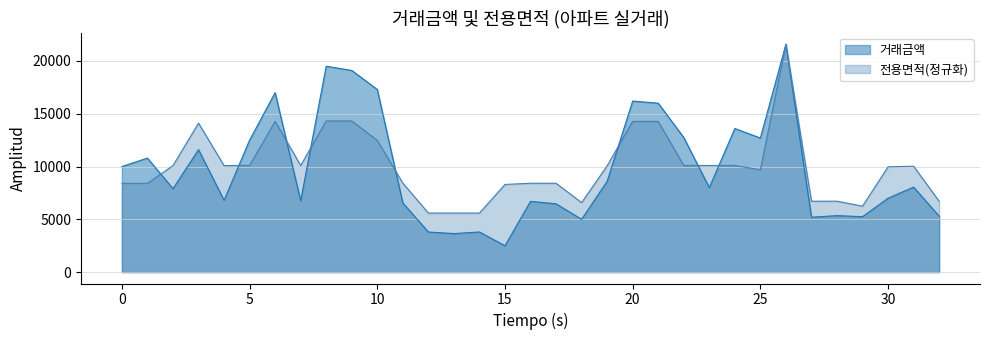

What are all the series names shown in the legend?

거래금액, 전용면적(정규화)